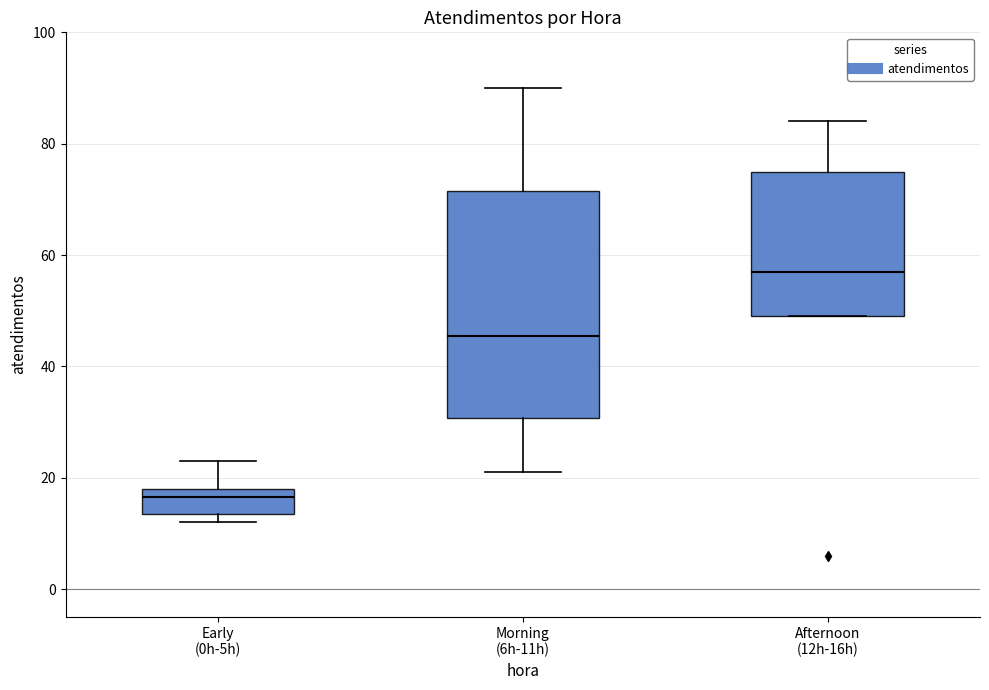

Reading left to right, read every box against the y-axis: the position of its median line, the range the box covers, and the ends of its whiskers. The values are not printed on the chart, so give them approximately, as read against the axis.

Early (0h-5h): median 16, box 14 to 18, whiskers 12 to 24
Morning (6h-11h): median 46, box 30 to 72, whiskers 22 to 90
Afternoon (12h-16h): median 58, box 50 to 76, whiskers 50 to 84